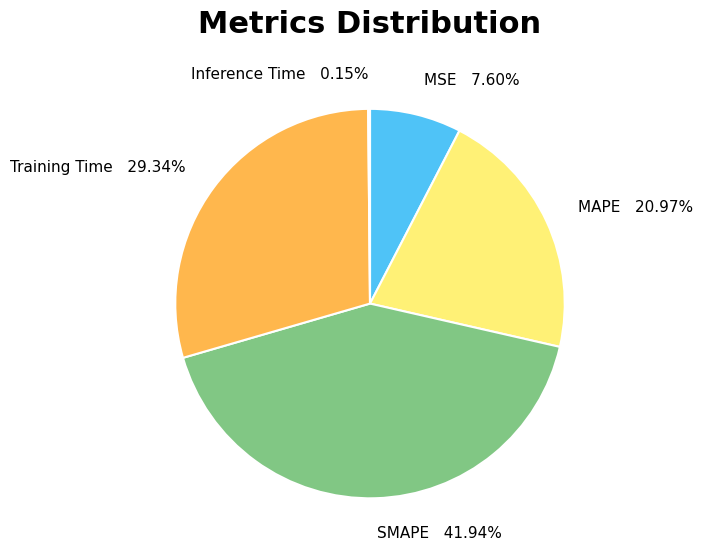

To the nearest percent, what portion does Training Time represent?

29%